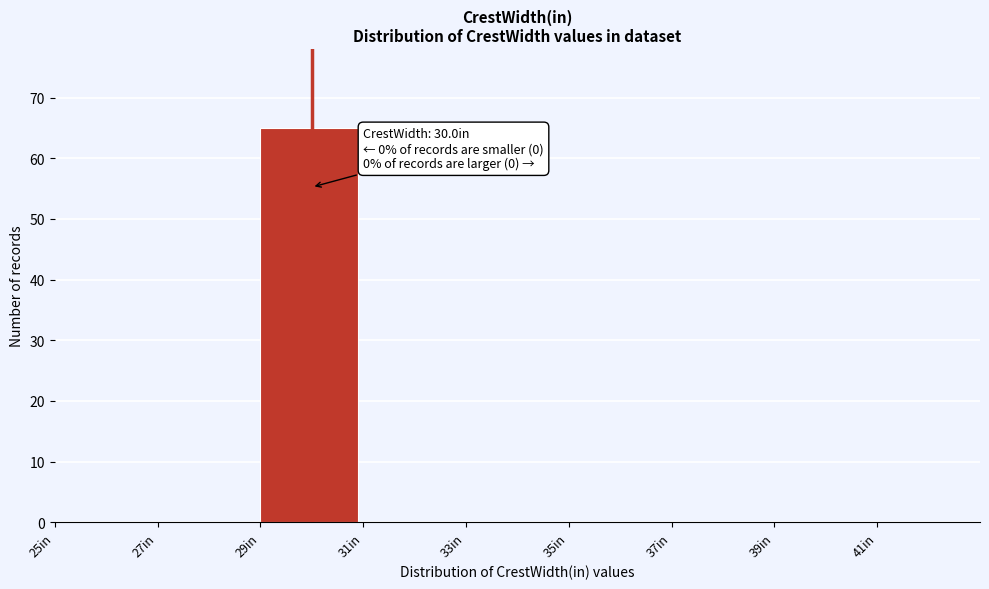

Over which range of the x-axis is the bar tallest?

29 to 31